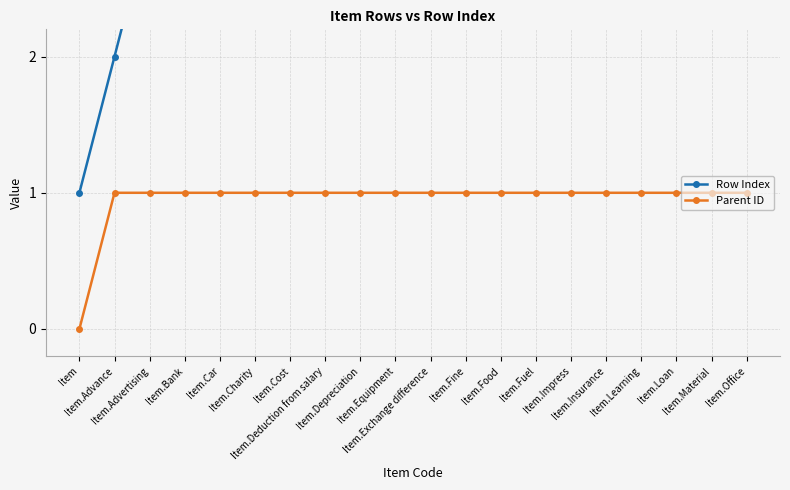

The value of Row Index at Item.Advance is 2. True or false?

True